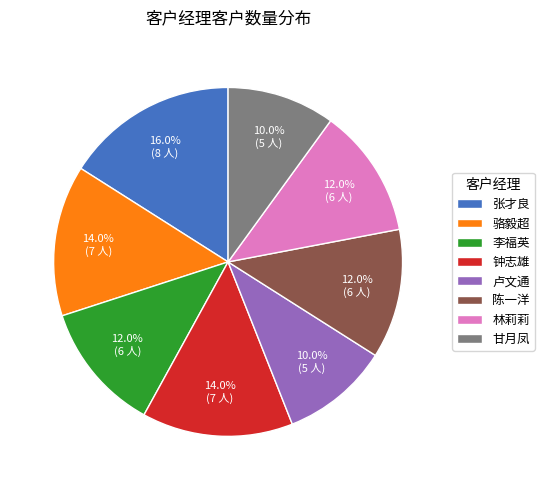

What is the total percentage of 林莉莉 and 李福英?

24.0%